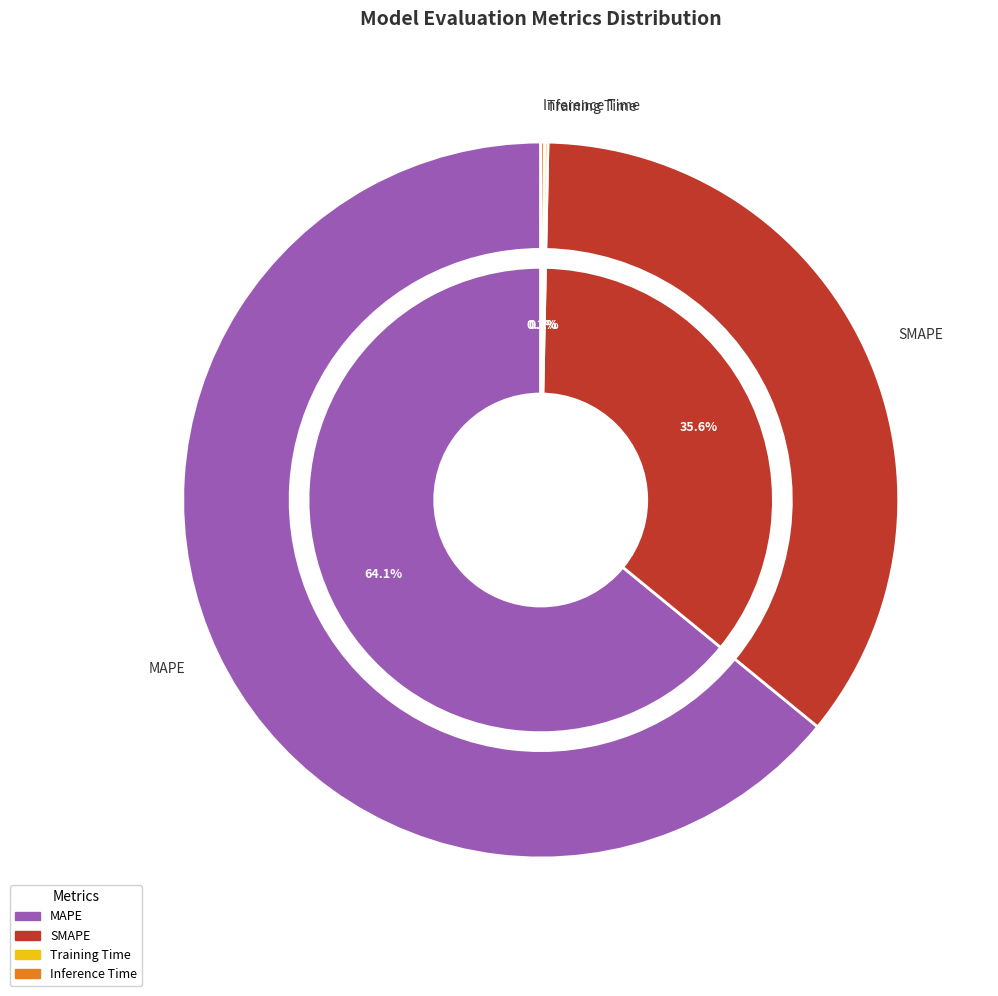

How many slices are in this pie chart?

4